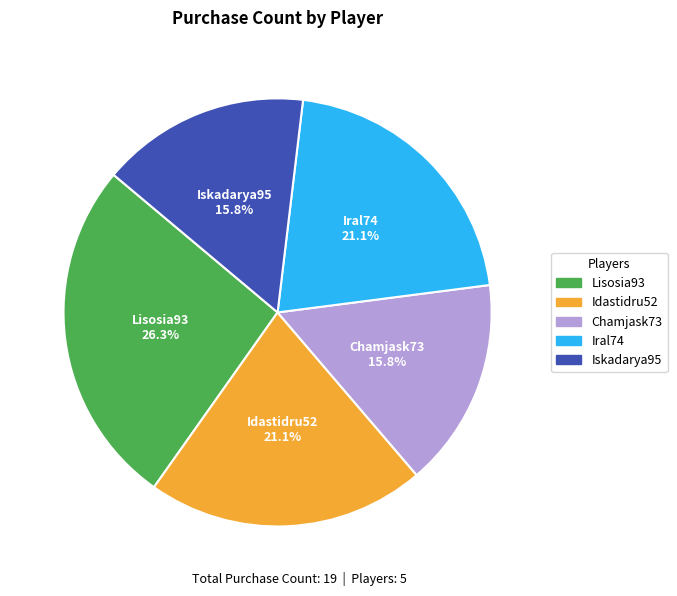

The Chamjask73 slice represents 7% of the pie. True or false?

False